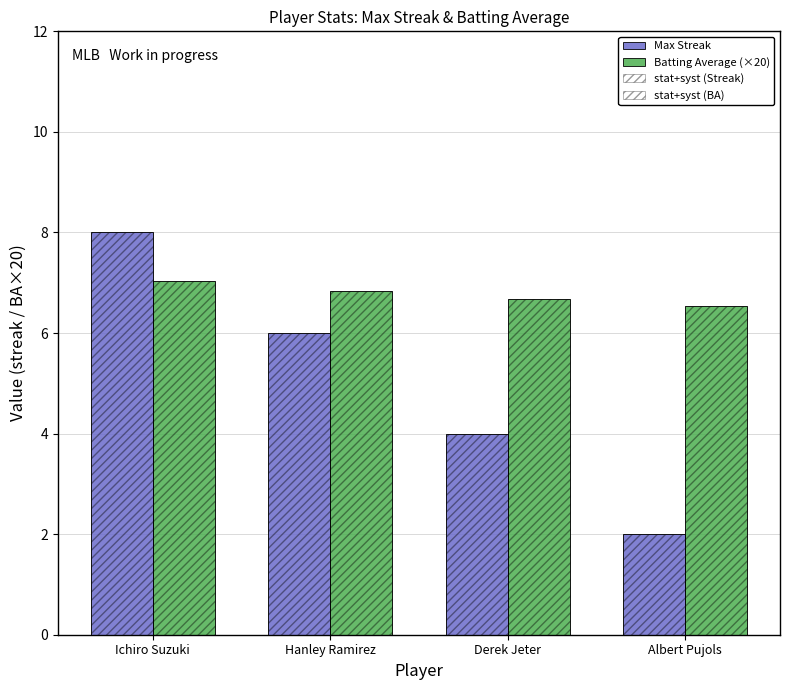

True or false: stat+syst (Streak) has a value of 0.9 at Derek Jeter.

False